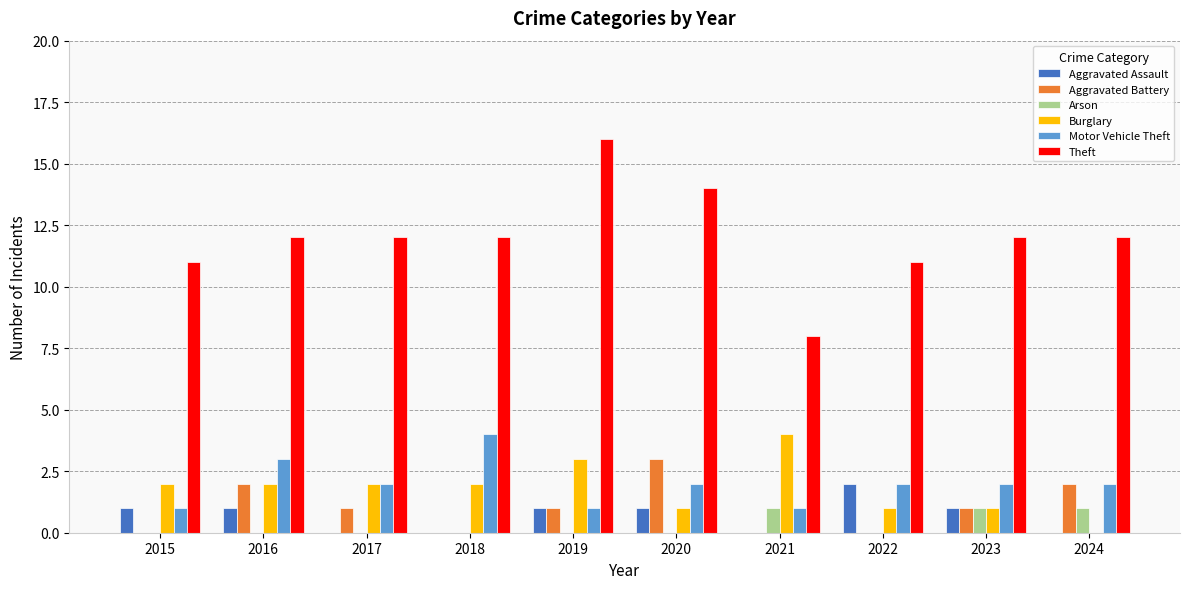

True or false: Aggravated Battery has a value of 0 at 2017.

False